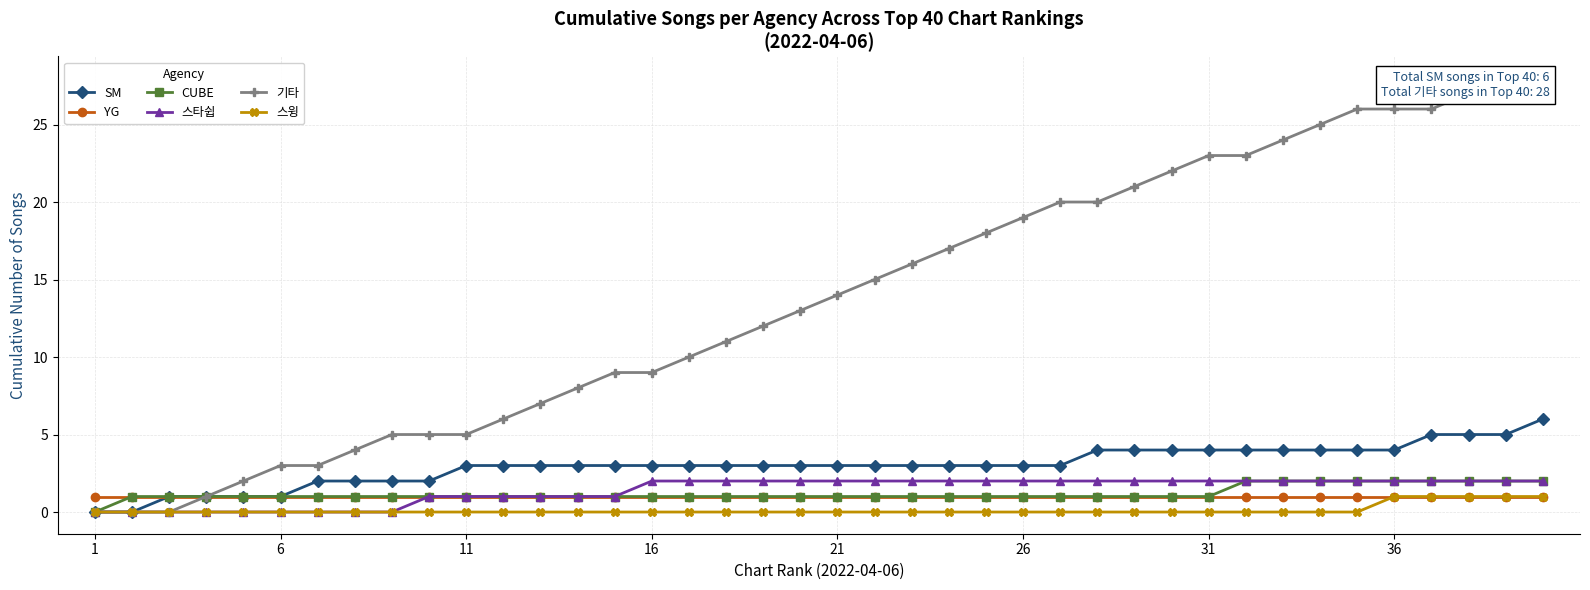

True or false: 스윙 has a value of 0 at 6.

True